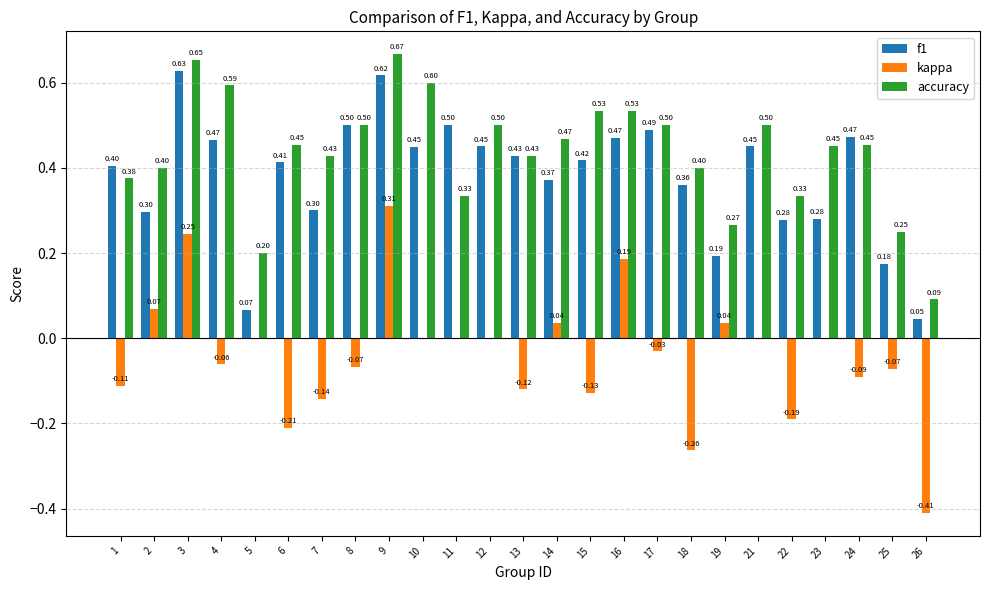

Between 3 and 19, which series saw the biggest shift?

f1